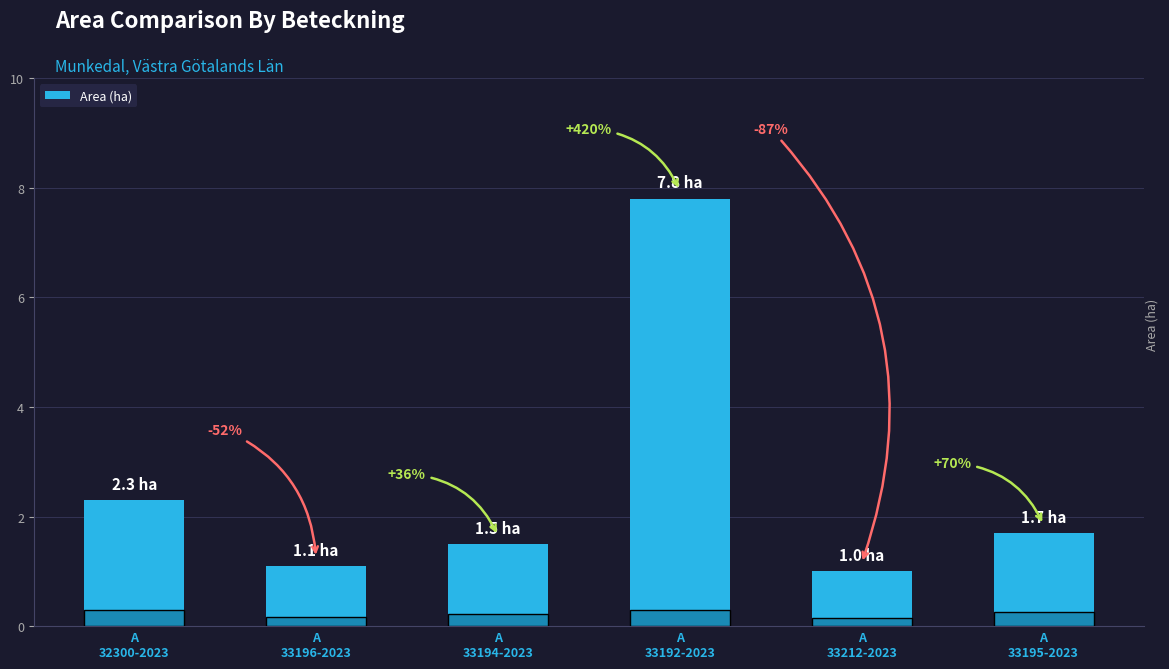

Is it true that the value at A
32300-2023 is 2.3?

True